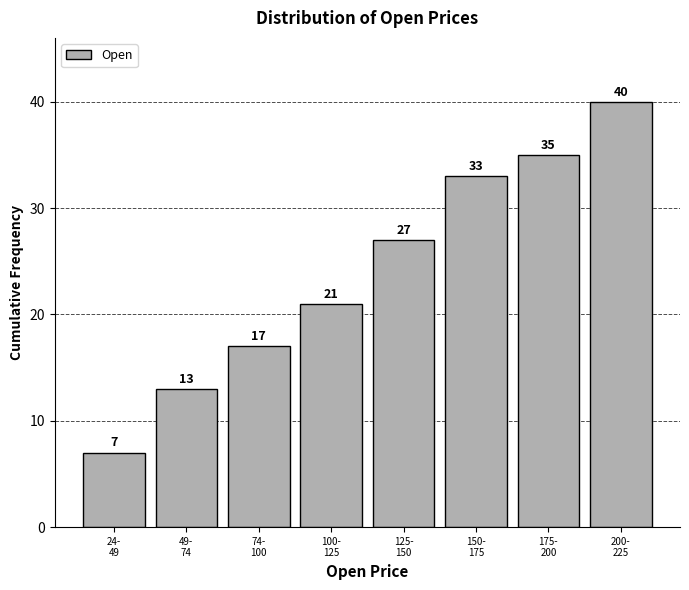

Reading left to right, list all the values displayed in this chart.

7	13	17	21	27	33	35	40